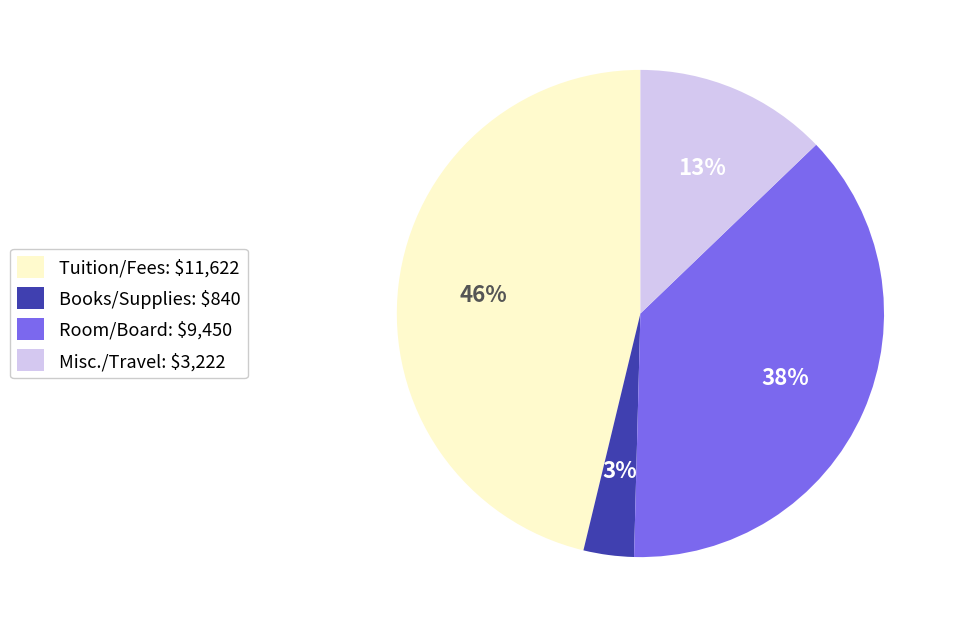

True or false: Tuition/Fees accounts for 58% of the total.

False